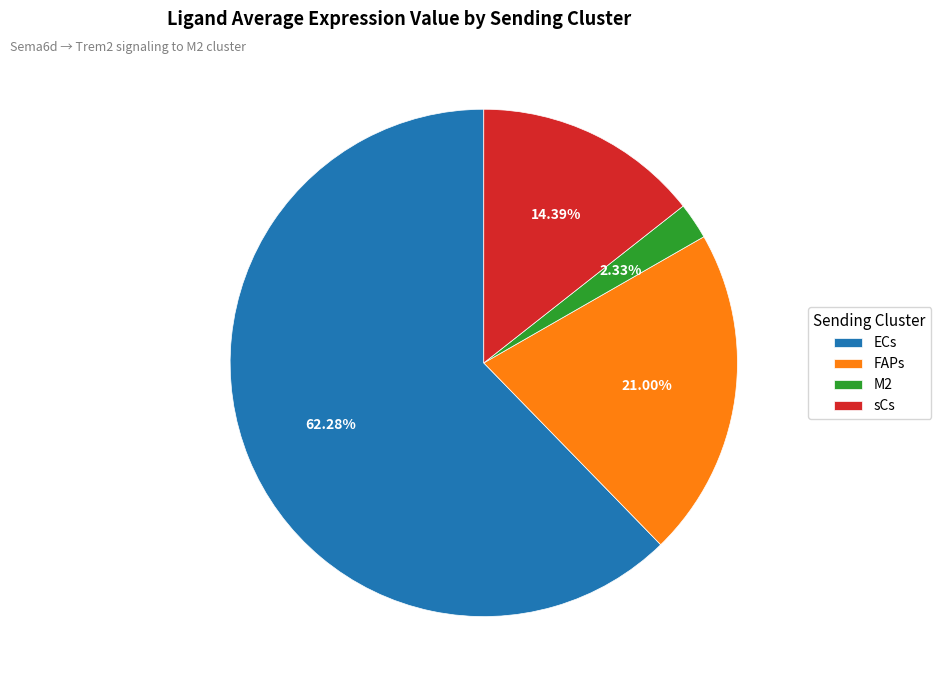

What percentage is NOT represented by sCs?

85.6%